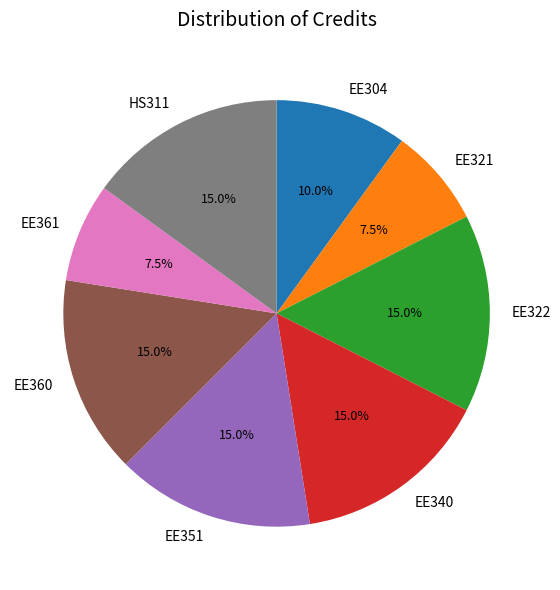

Count the number of slices in the pie.

8